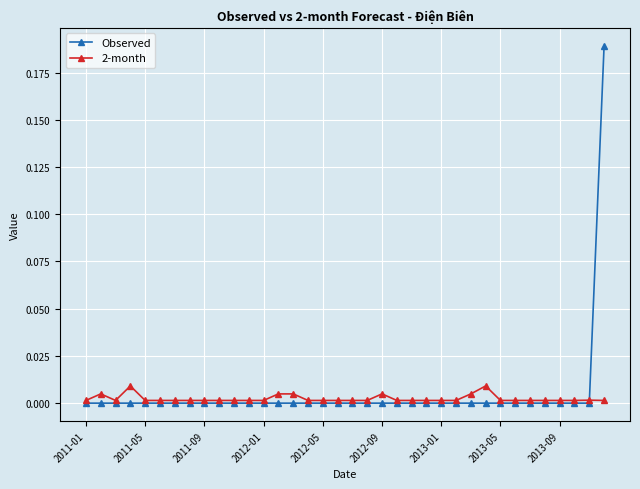

Which series has the widest spread of values?

Observed